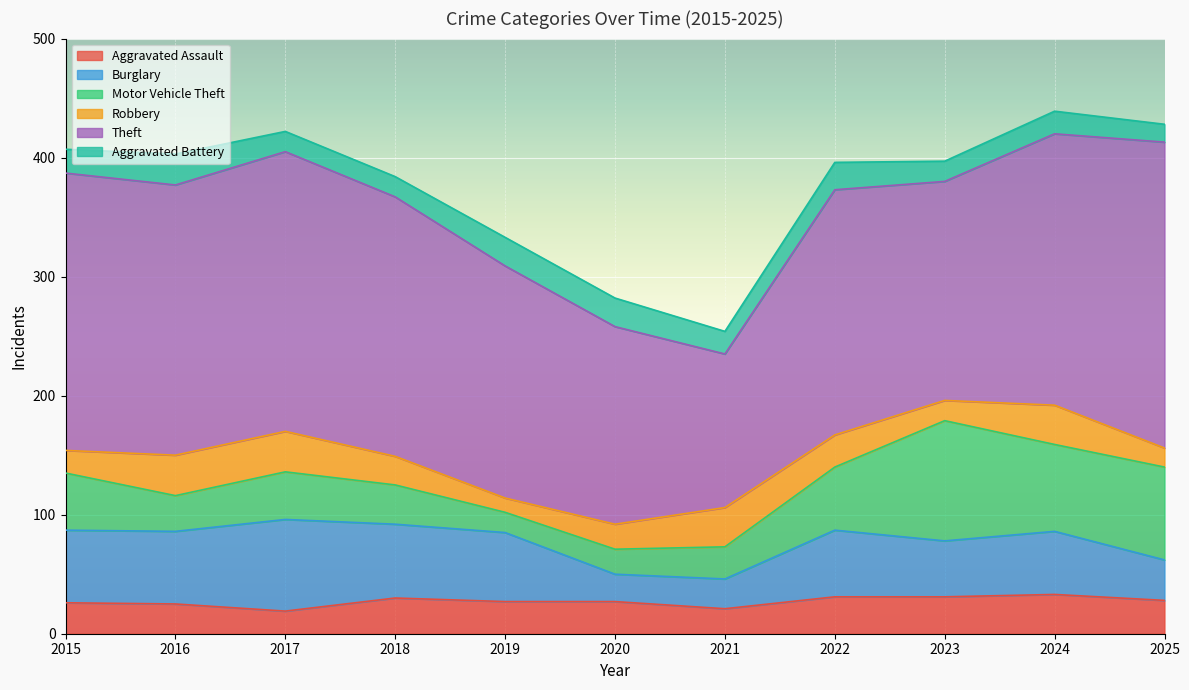

Which label corresponds to the smallest value in the chart?

2019